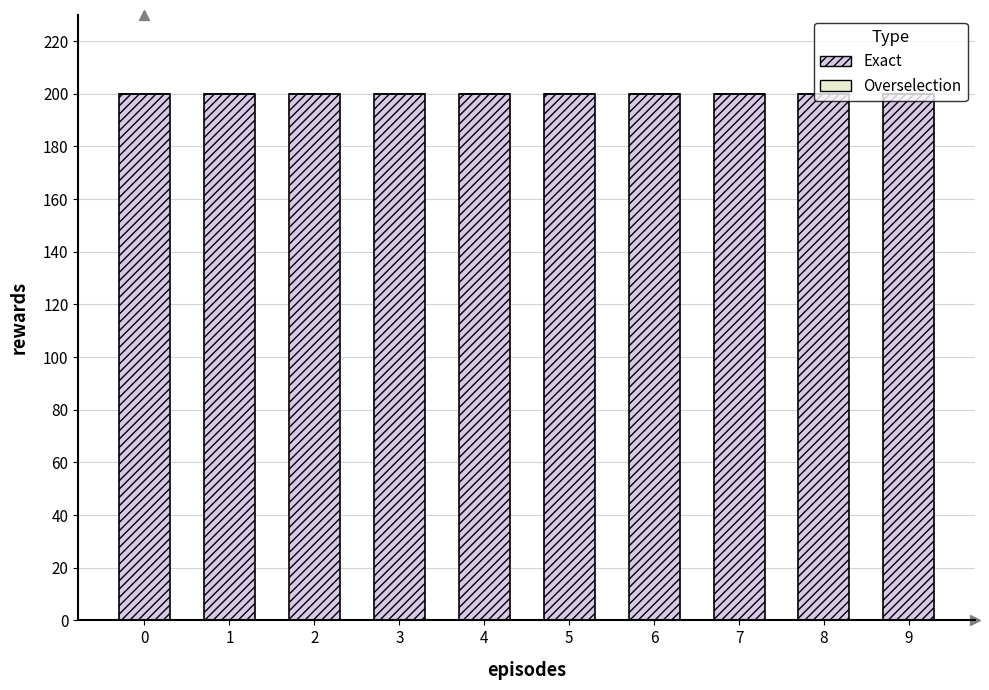

What is the highest value of the Exact series?

200